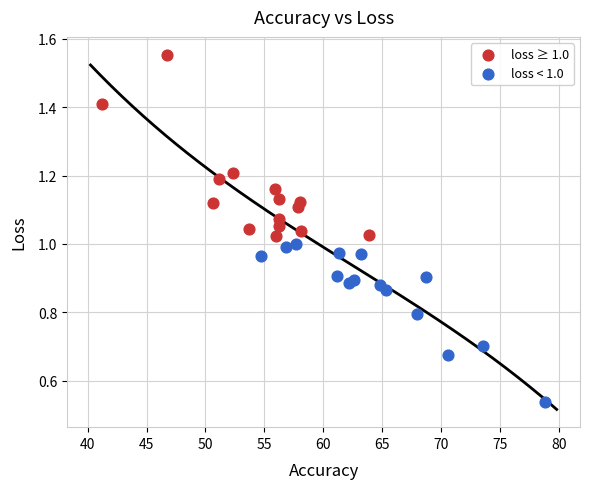

Which series reaches the maximum Y coordinate?

loss ≥ 1.0